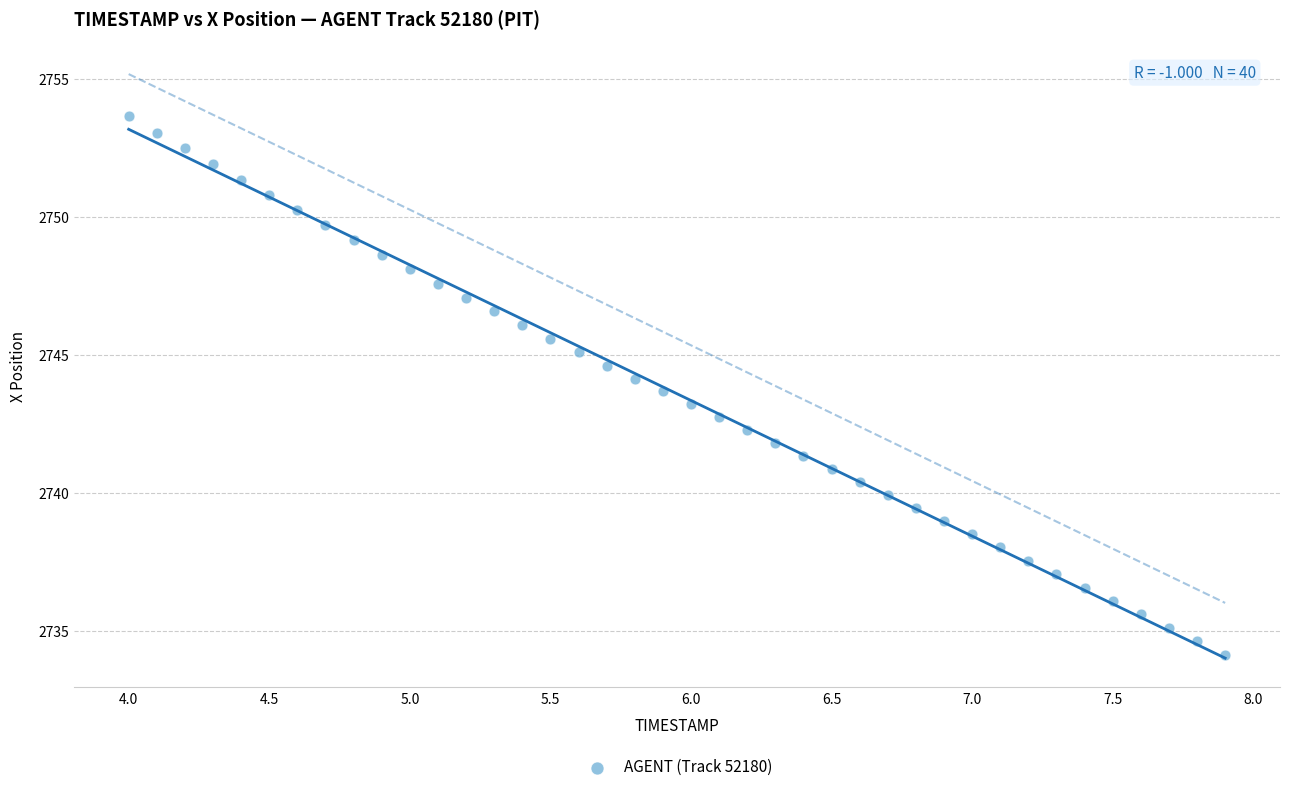

What is the range of Y values (max minus min)?

19.5